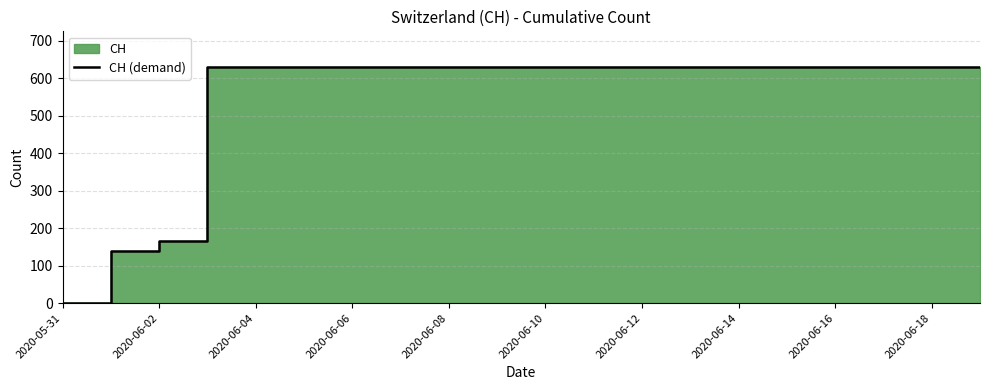

True or false: the data has more than 1 interior local peaks.

False